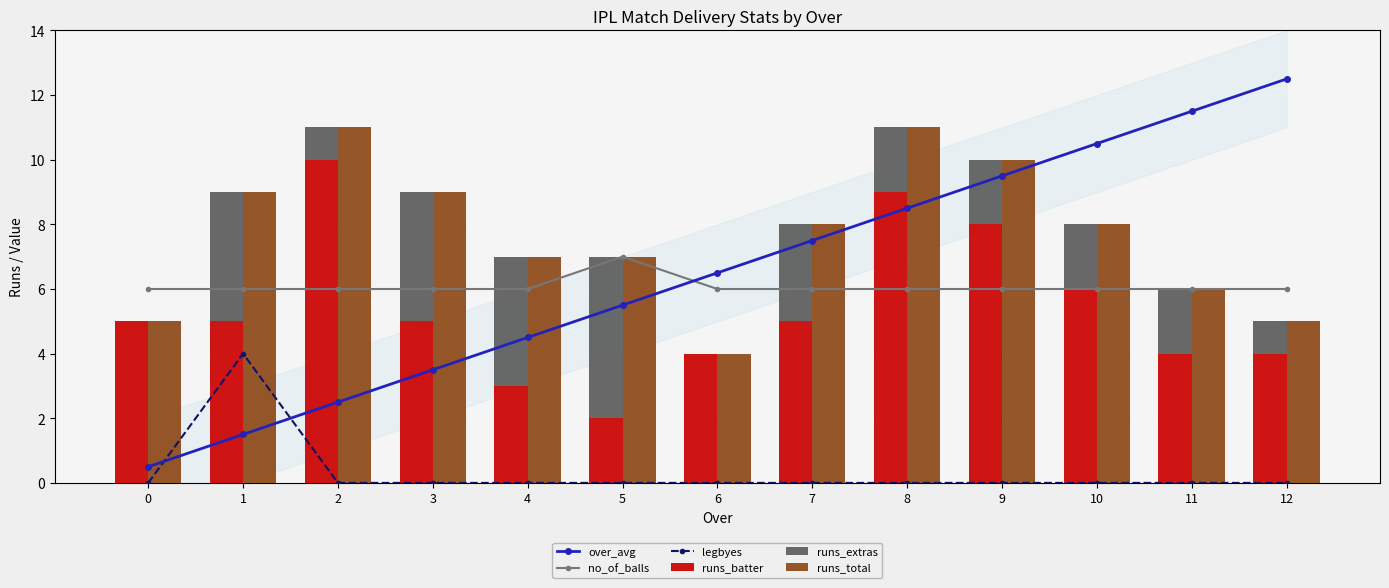

Which series changed the most between 2 and 6?

runs_total